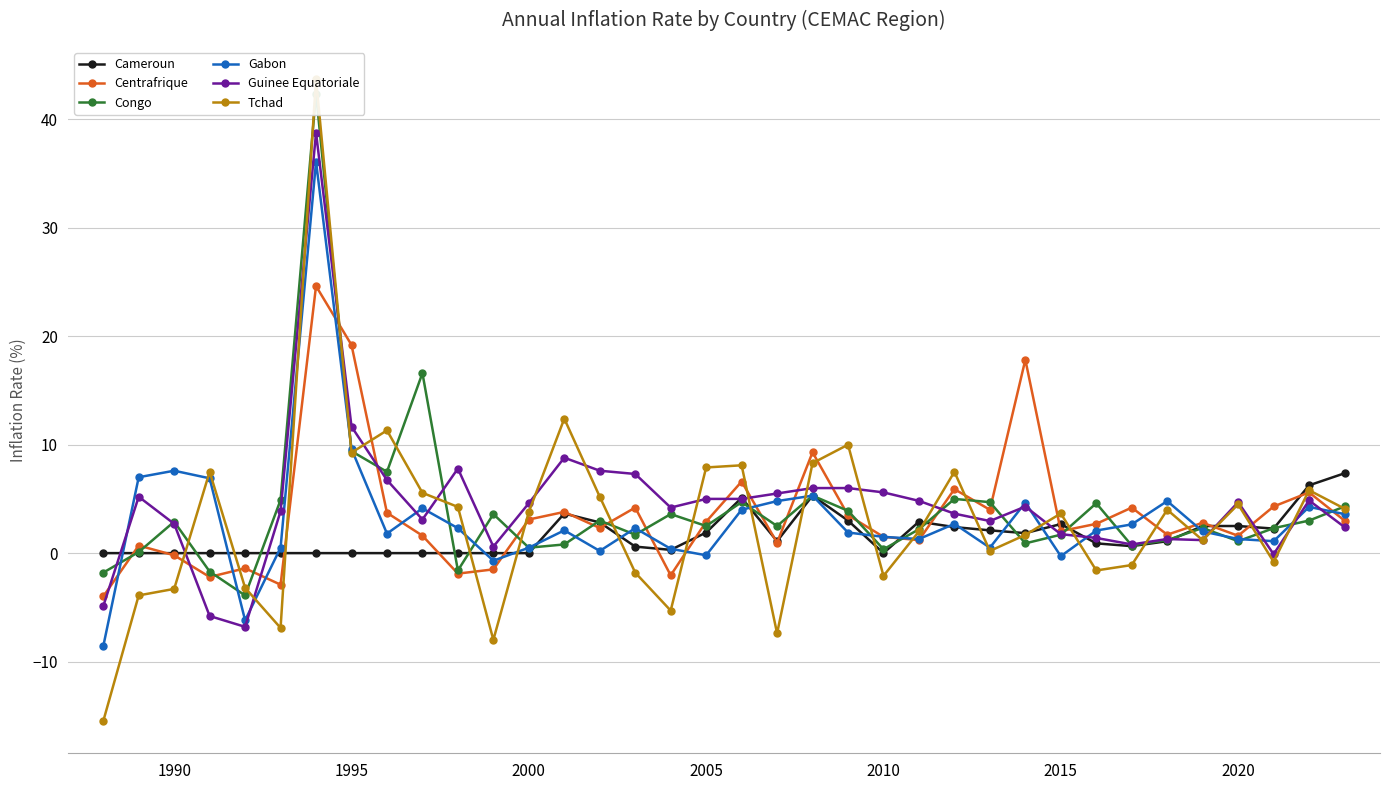

What is the lowest value of the Centrafrique series?

-4.0